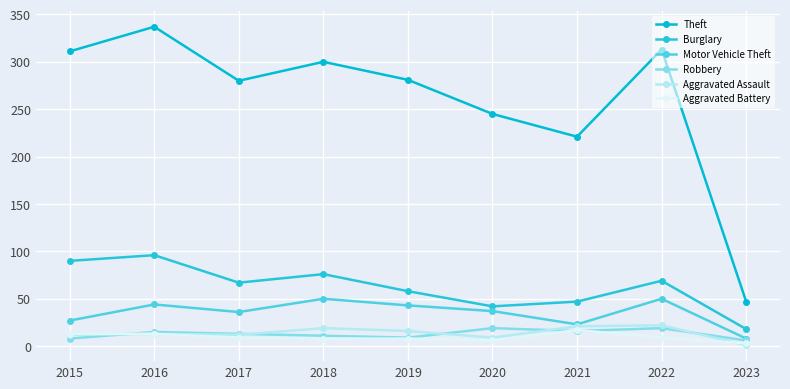

What is the value of the Burglary point at the 5th from the left?

58